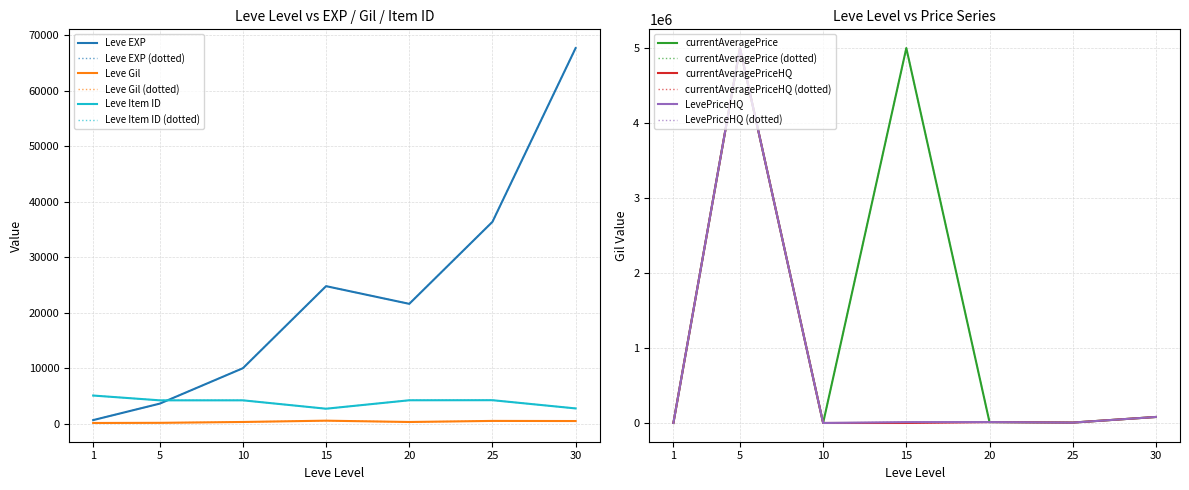

List the labels in order of currentAveragePrice value, largest first.

5, 15, 30, 20, 25, 10, 1